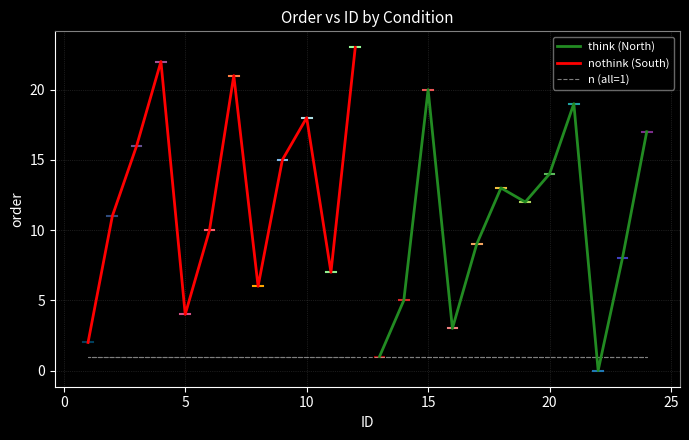

What is the spread (max minus min) of values at 16?

2